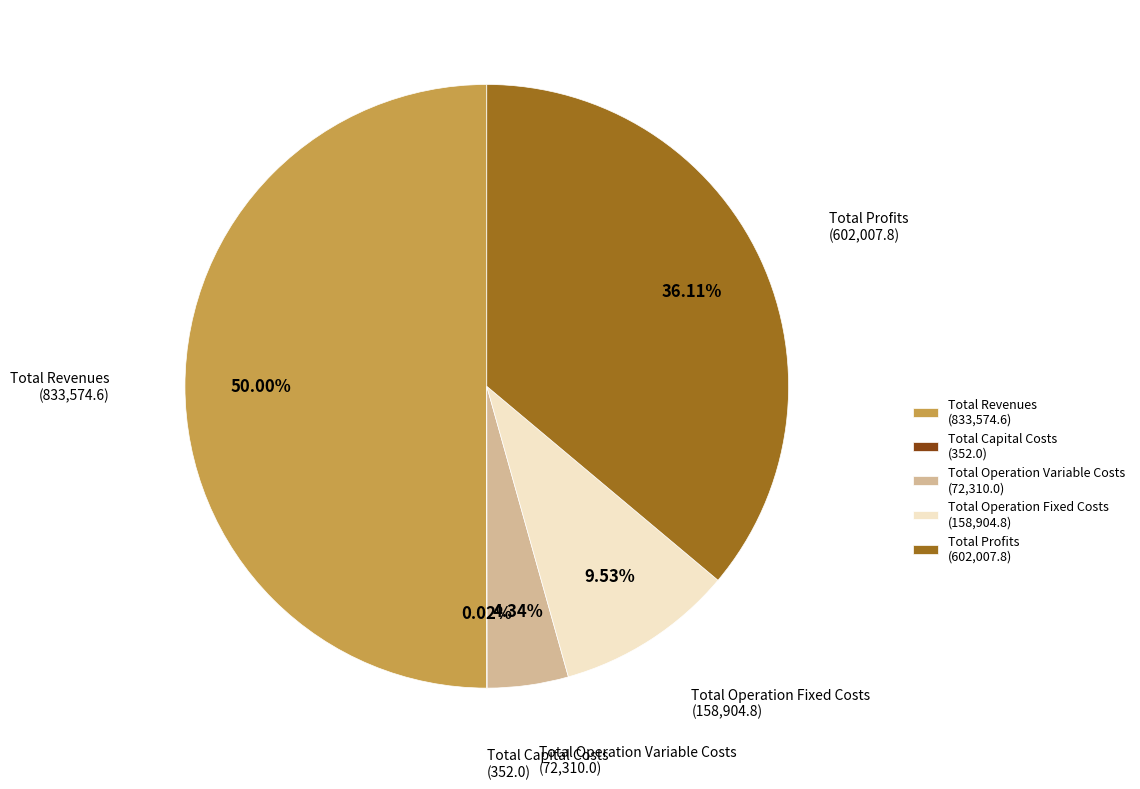

True or false: Total Revenues accounts for 50% of the total.

True